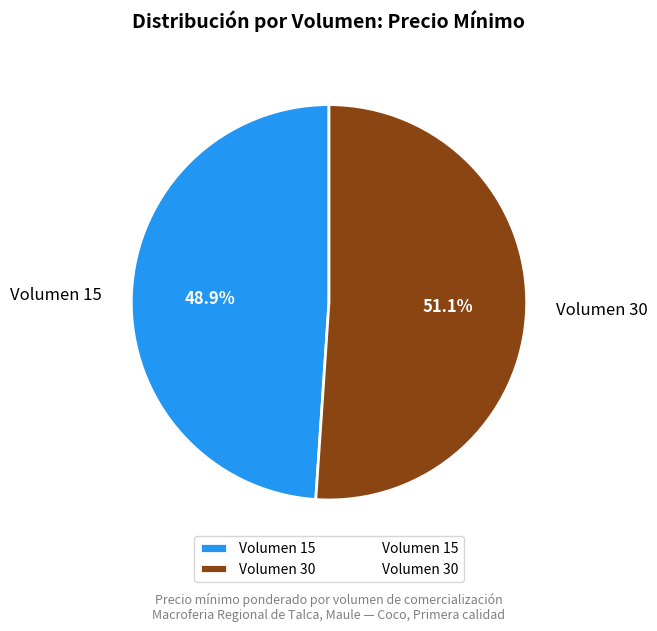

Count the number of slices in the pie.

2